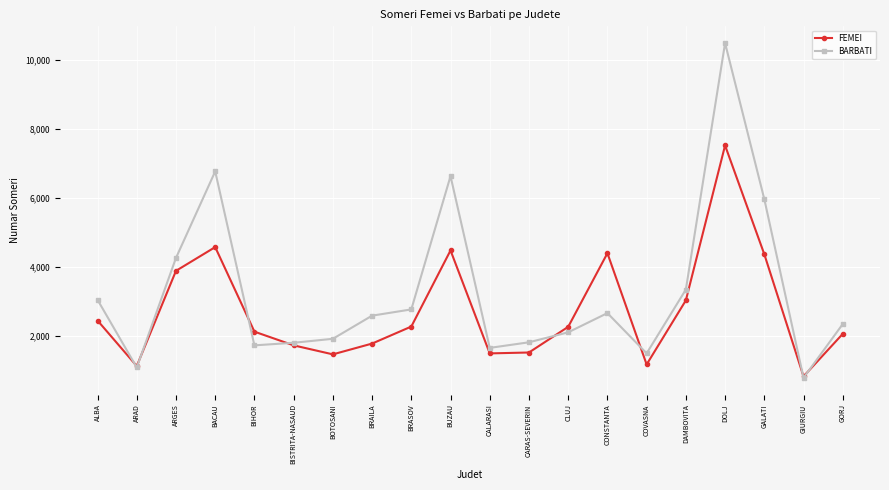

In FEMEI, how many points are lower than both neighbors (excluding endpoints)?

5